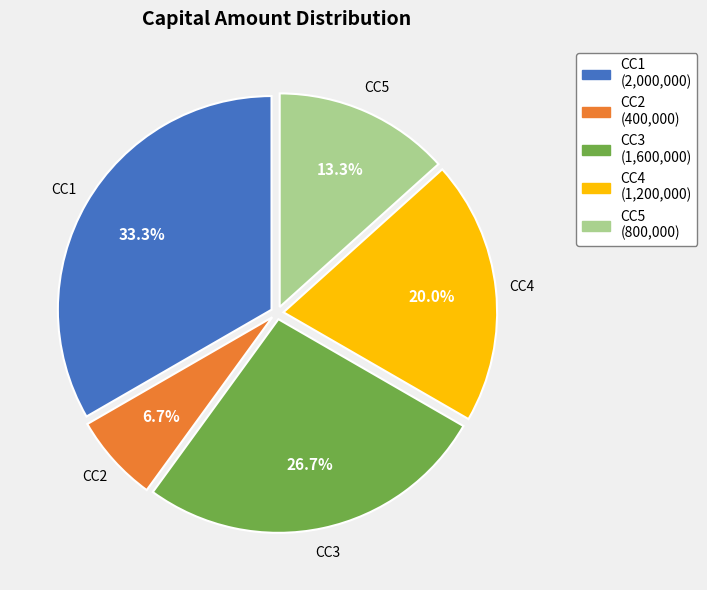

To the nearest percent, what is the combined percentage of CC2 and CC1?

40%